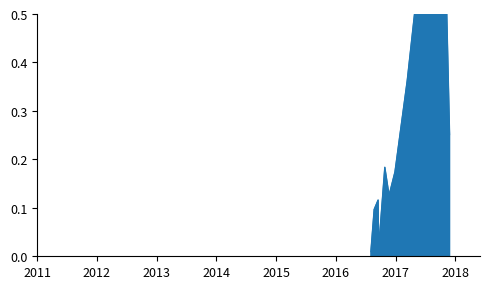

What position from the right is 2017-03-13?

3